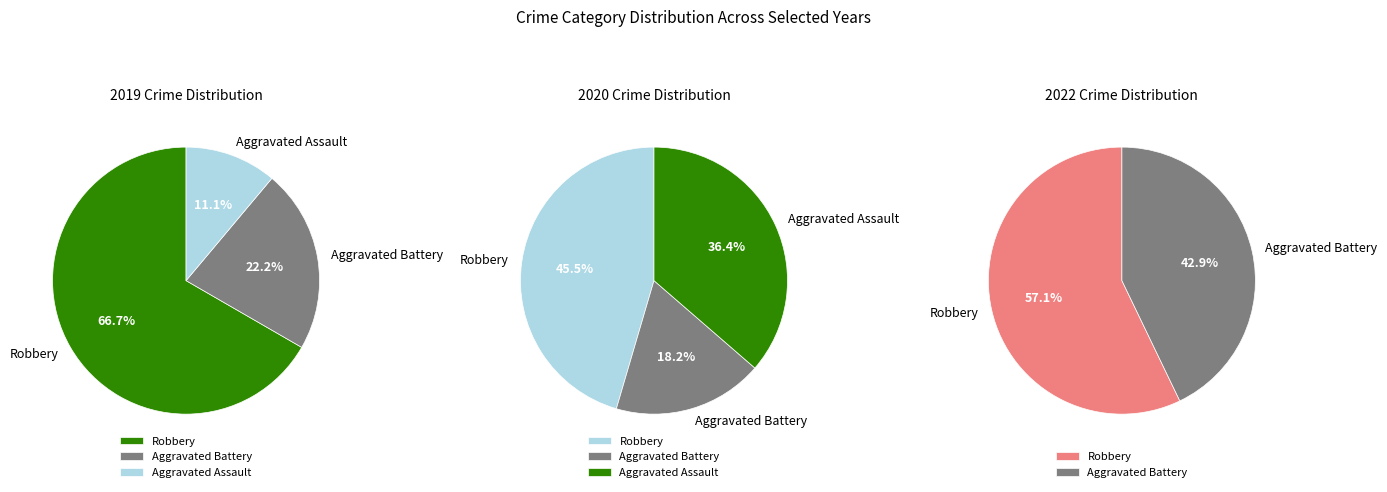

Count the number of slices in the pie.

3